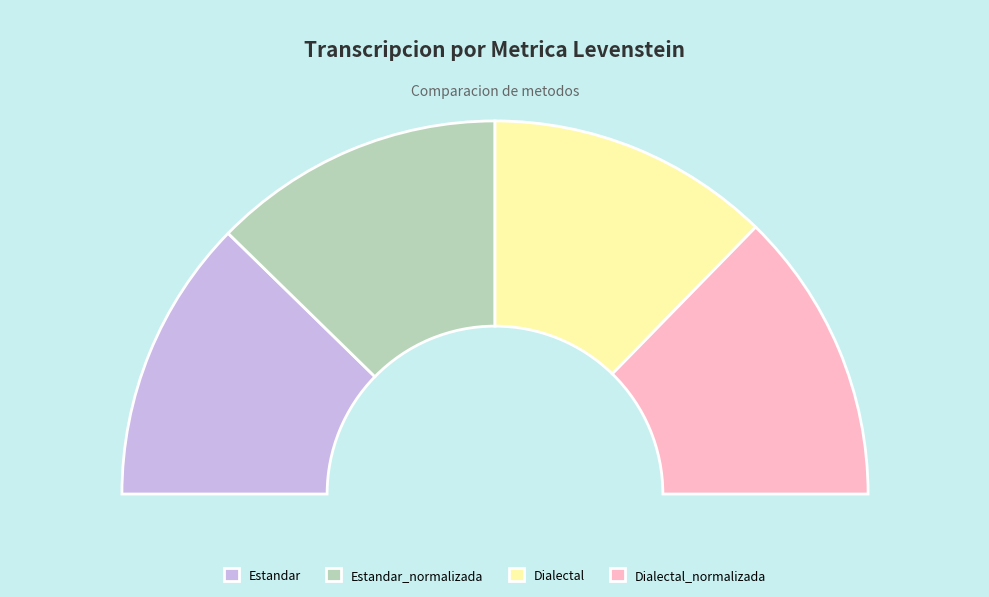

What is the largest slice in the pie chart?

Estandar_normalizada